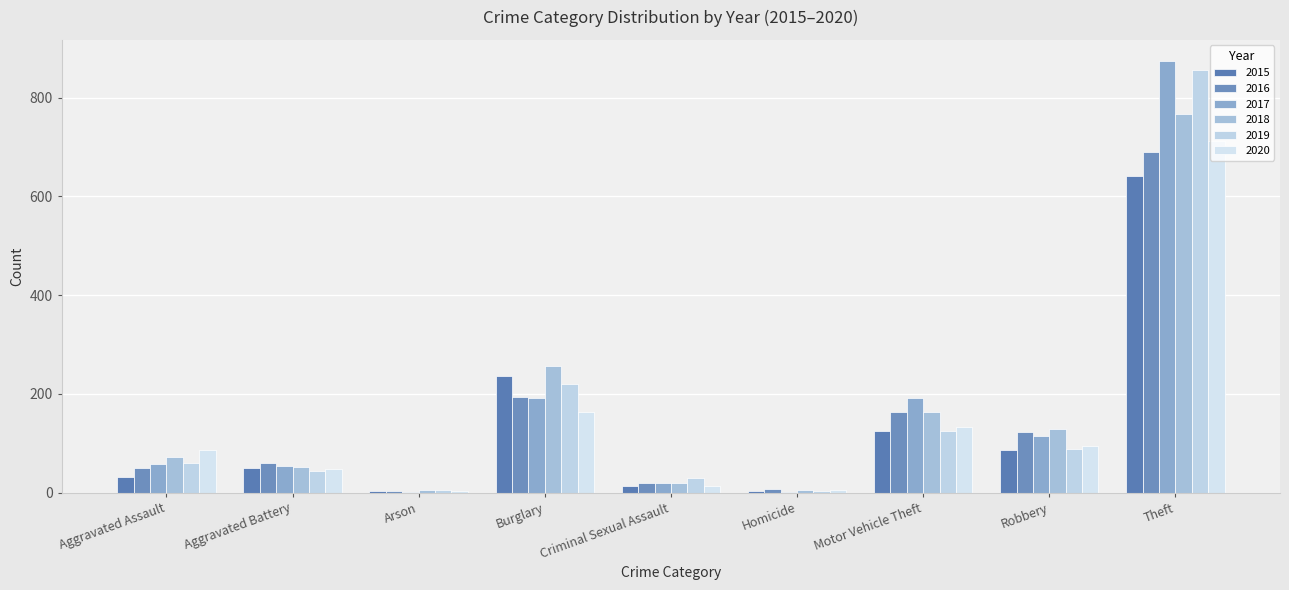

Which series has the largest total across all categories?

2017